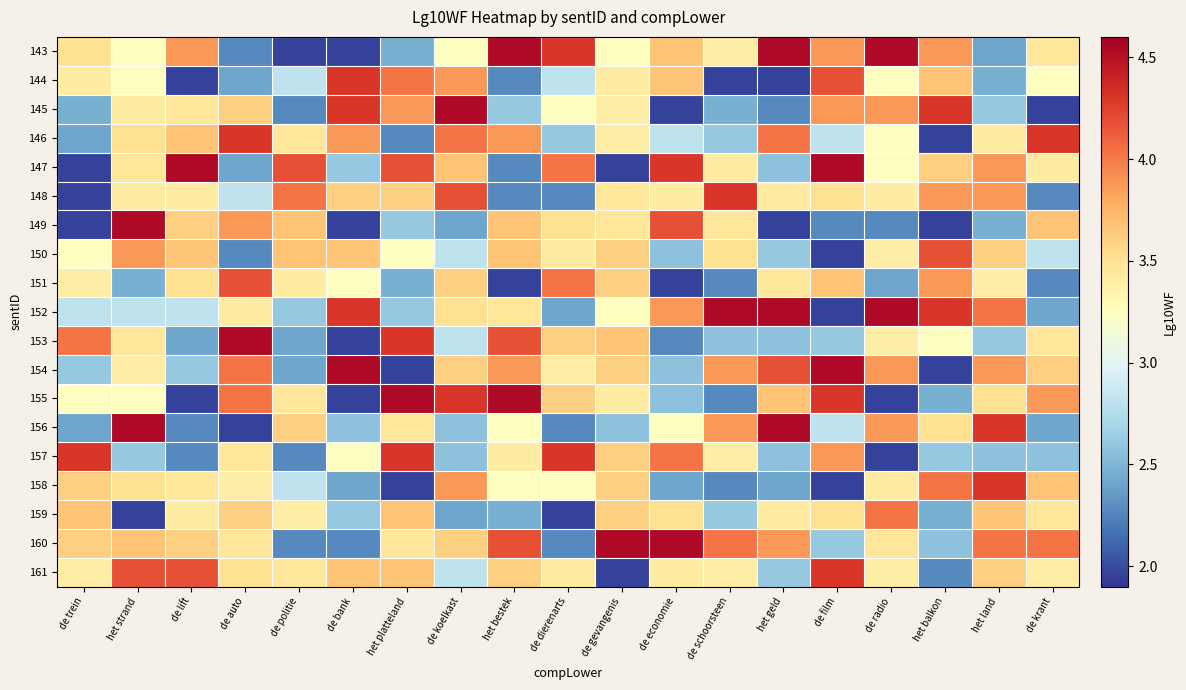

At which category is the sum across all series the highest?

het land